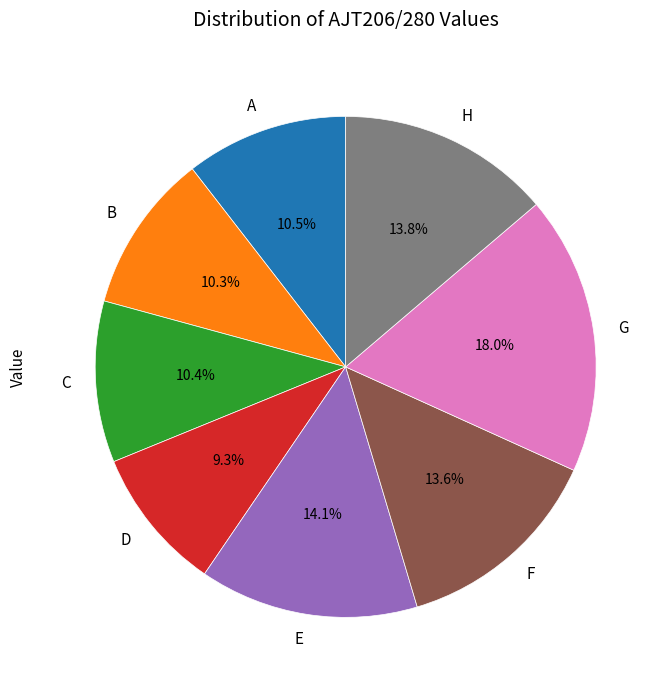

Which has a higher value, A or E?

E